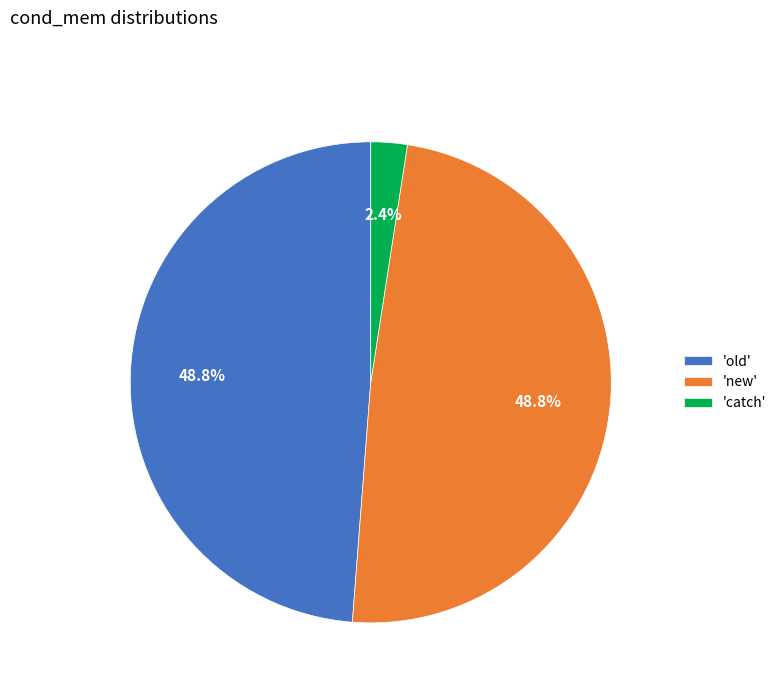

Does 'catch' account for over 50% of the chart?

No